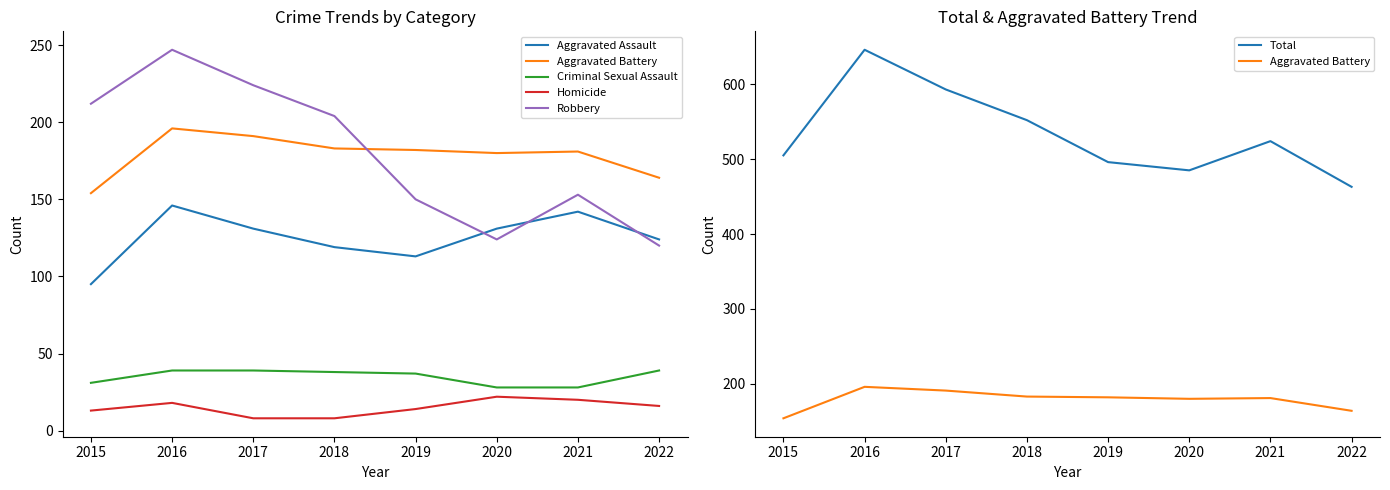

Which series has the widest spread of values?

Total